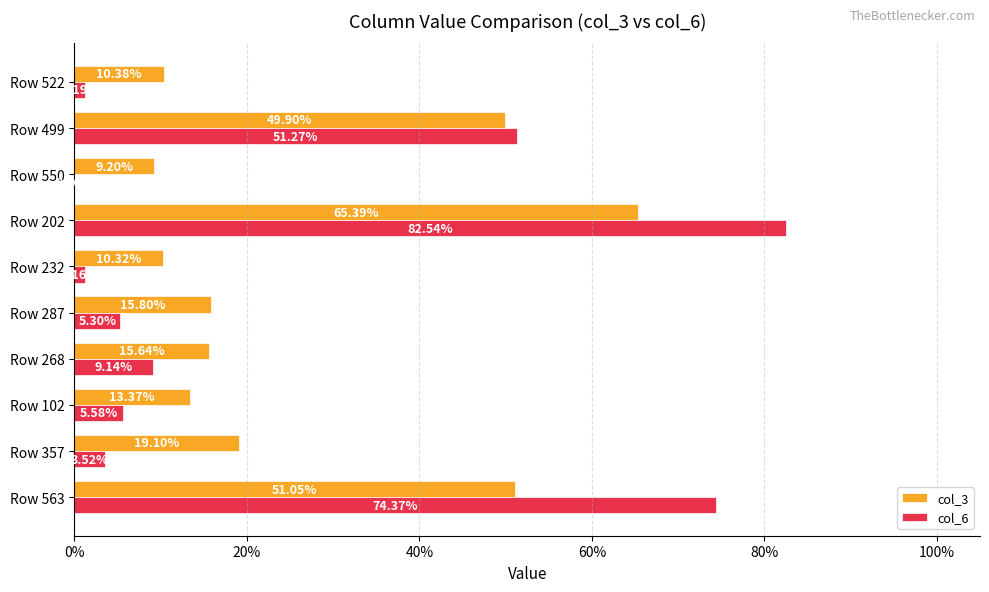

What is the sum of all col_6 values?

2.3